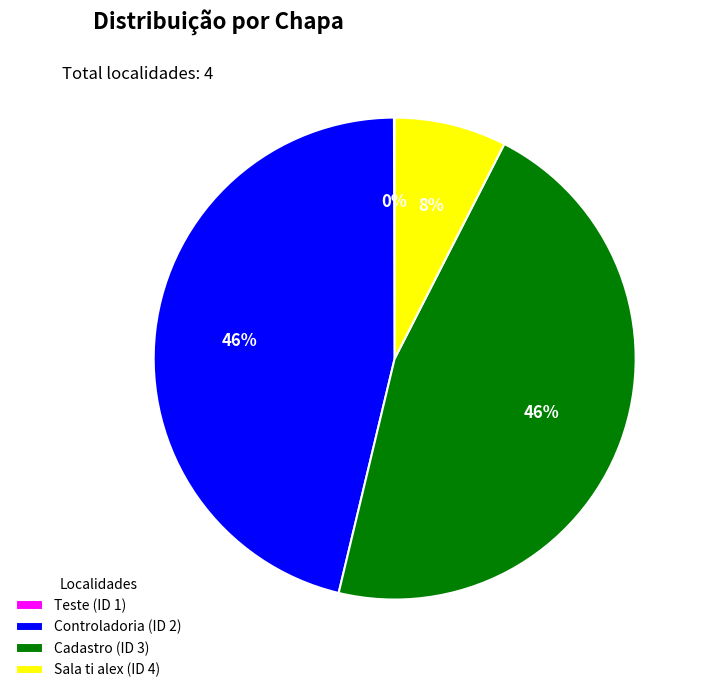

The Sala ti alex (ID 4) slice represents 8% of the pie. True or false?

True